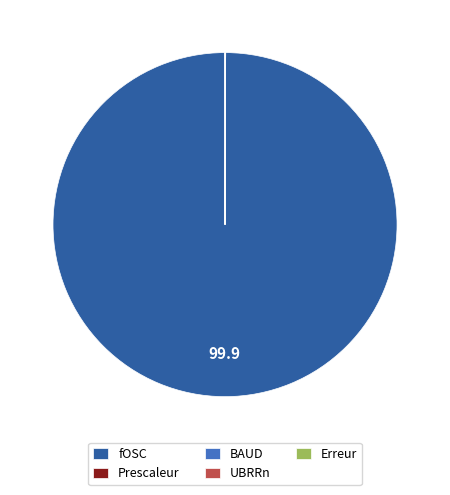

Which category has the biggest portion of the pie?

fOSC